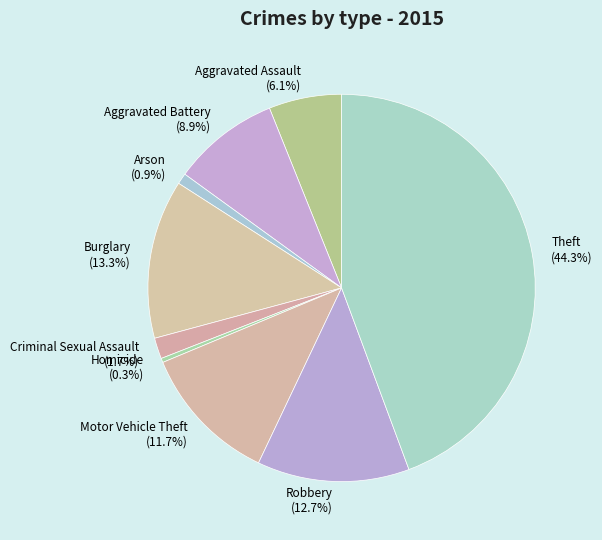

Between Robbery and Arson, which is larger?

Robbery